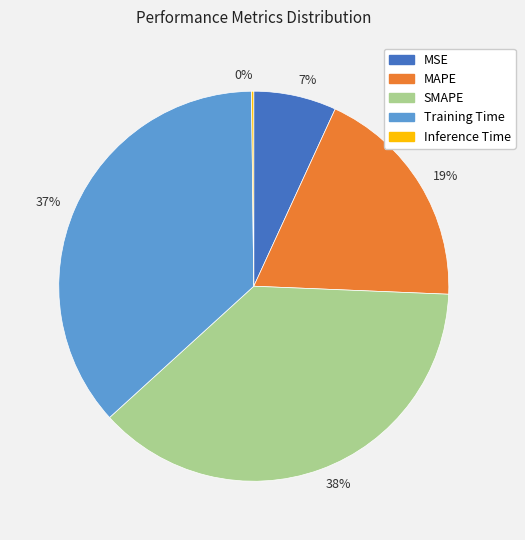

Does any single category account for the majority?

No